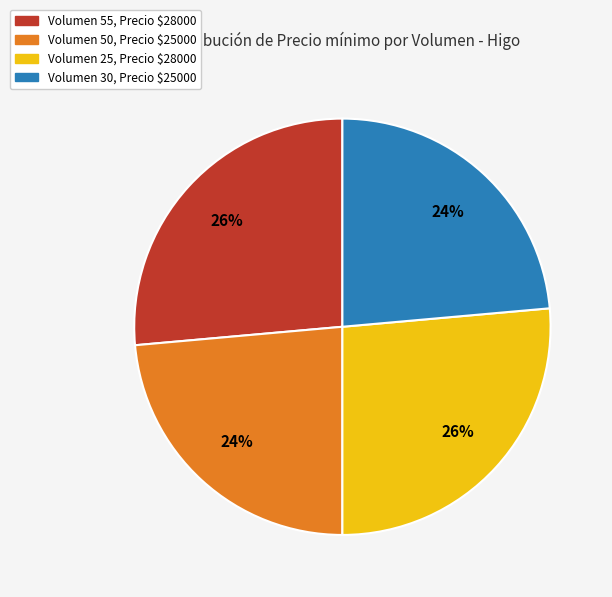

Is there any slice that represents more than half of the pie?

No